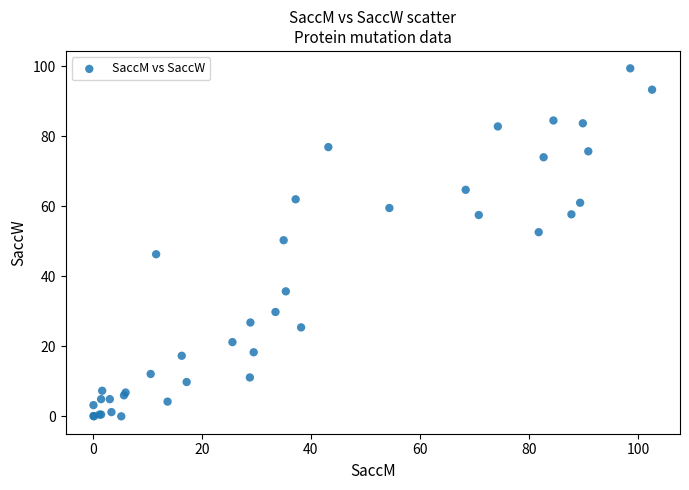

What Y value in the scatter plot is closest to 49?

50.3